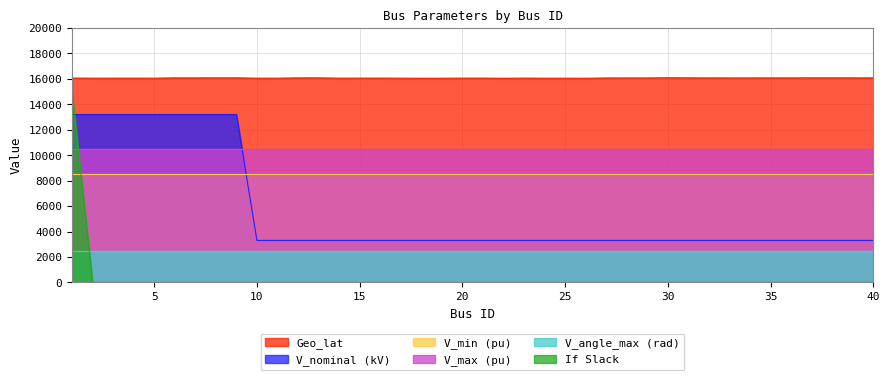

Which category has the highest value in the If Slack series?

1